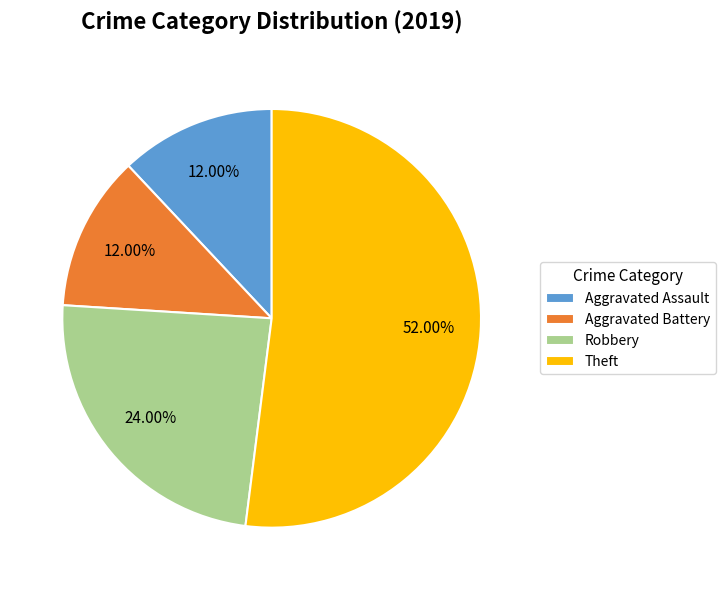

How many slices are in this pie chart?

4